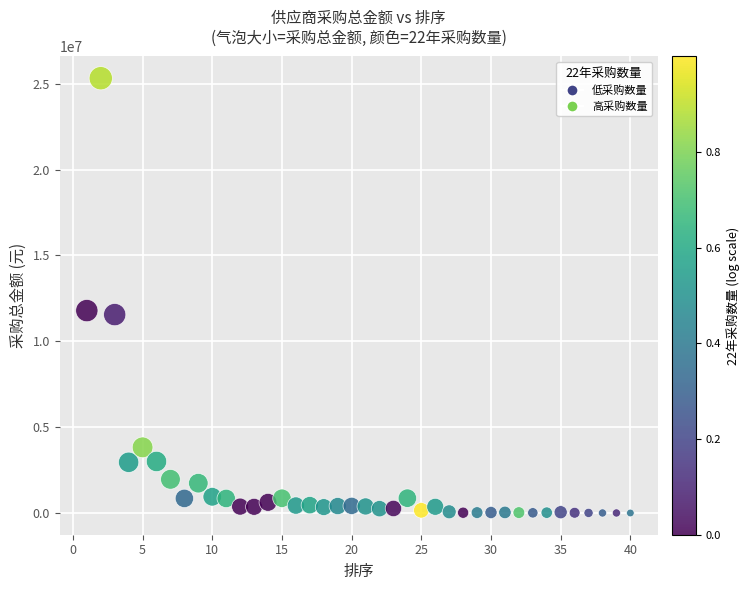

What is the range of Y values (max minus min)?

25307714.7